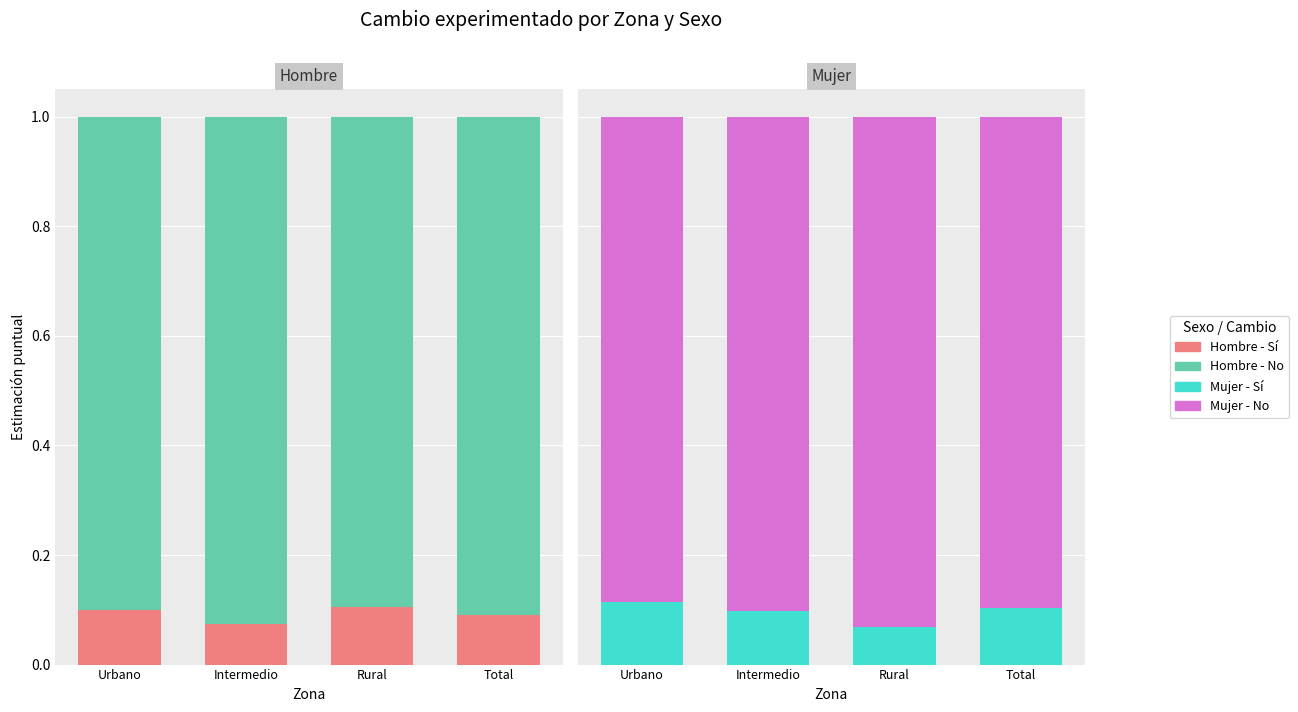

At which label does Sí reach its minimum?

Rural